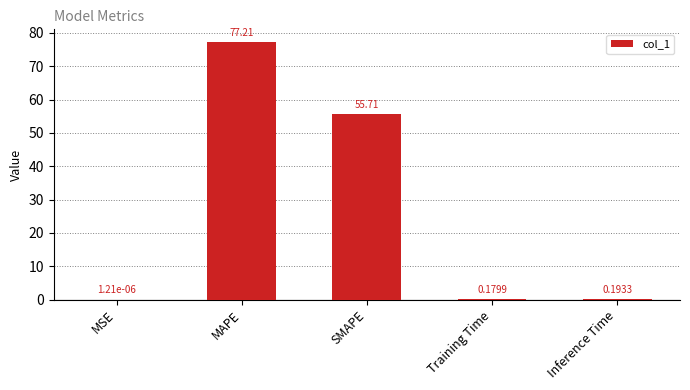

Are the bars grouped side by side (vs. stacked)?

No